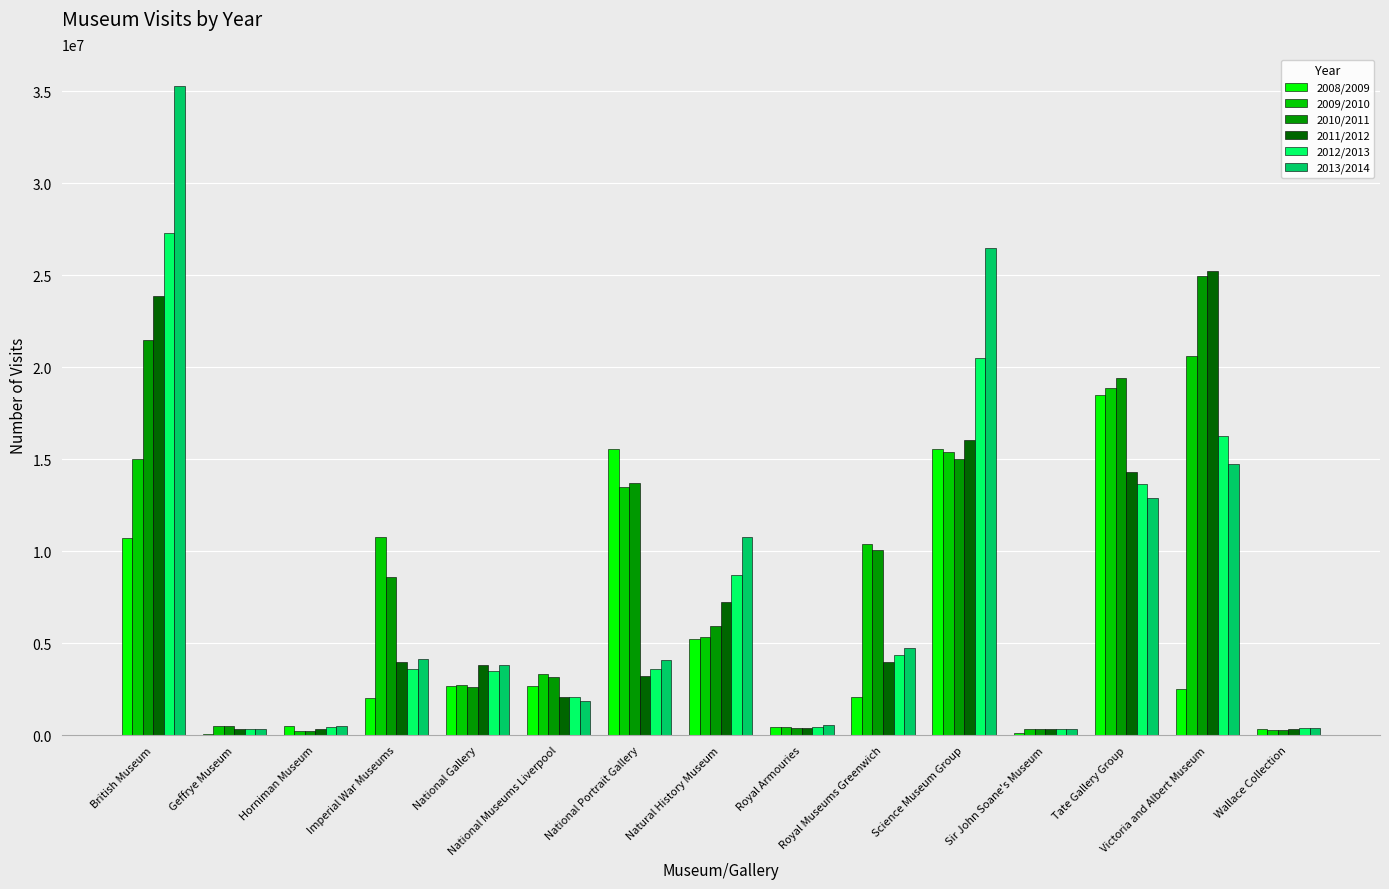

What is the maximum value shown in the chart?

35252123